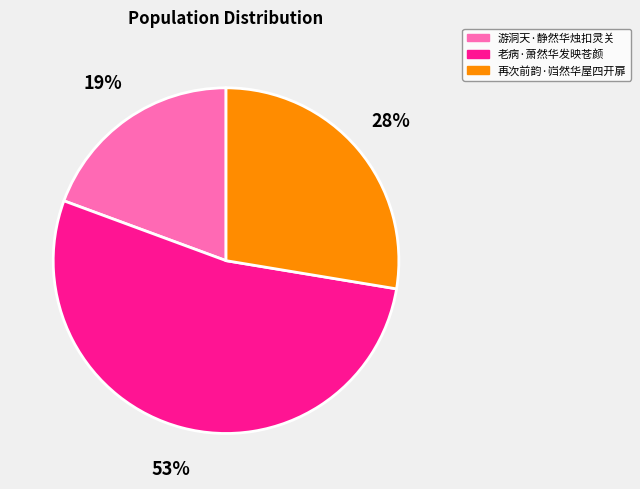

Which slice is the largest?

老病·萧然华发映苍颜